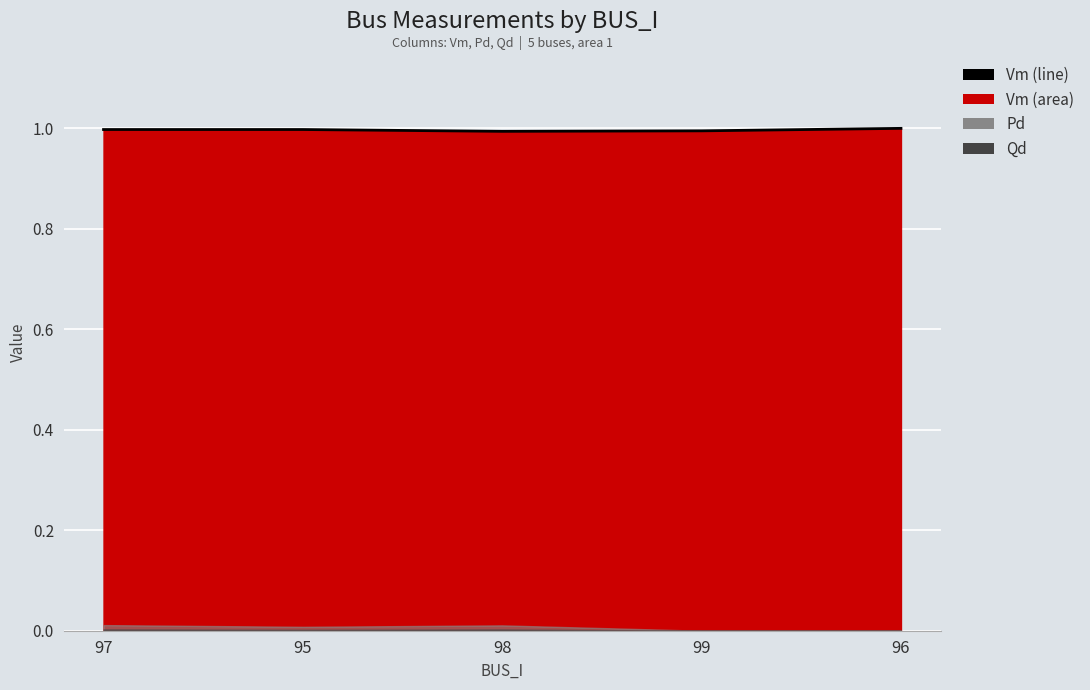

How many points are higher than both their immediate neighbors (excluding endpoints)?

1